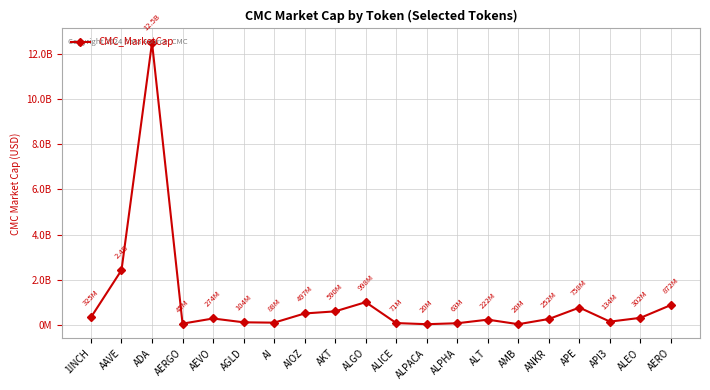

What is the label of the 2nd point from the right?

ALEO